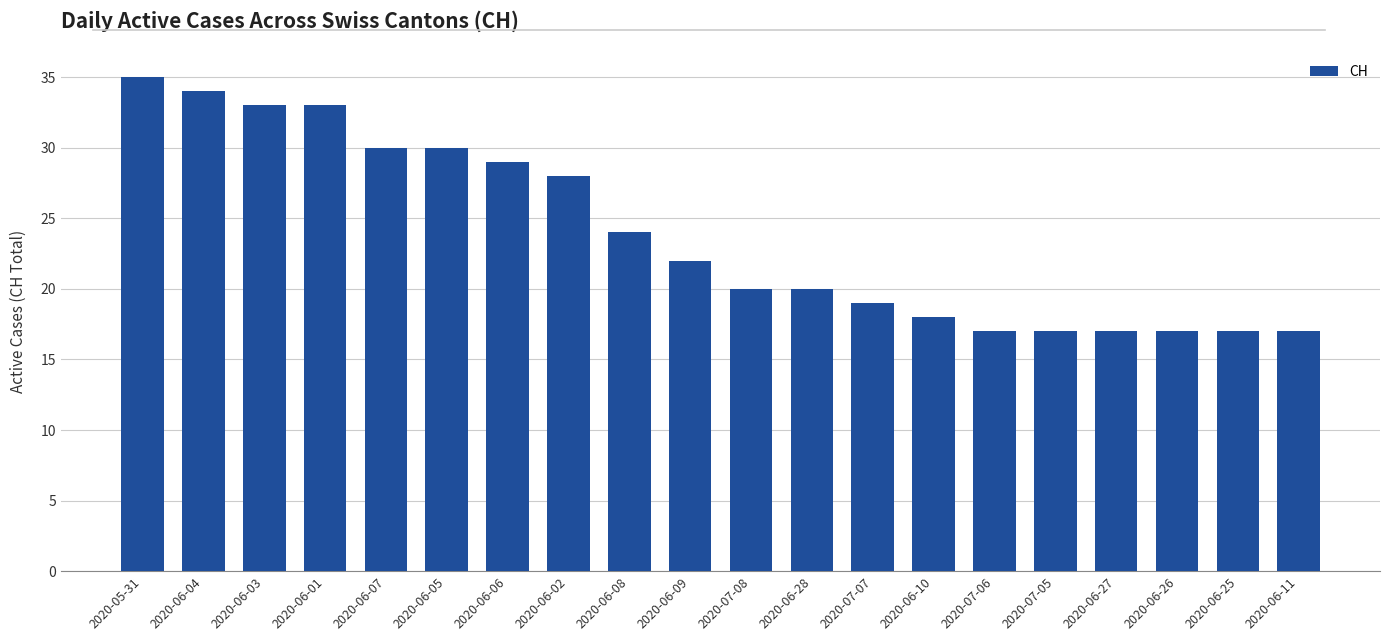

What is the greatest value displayed?

35